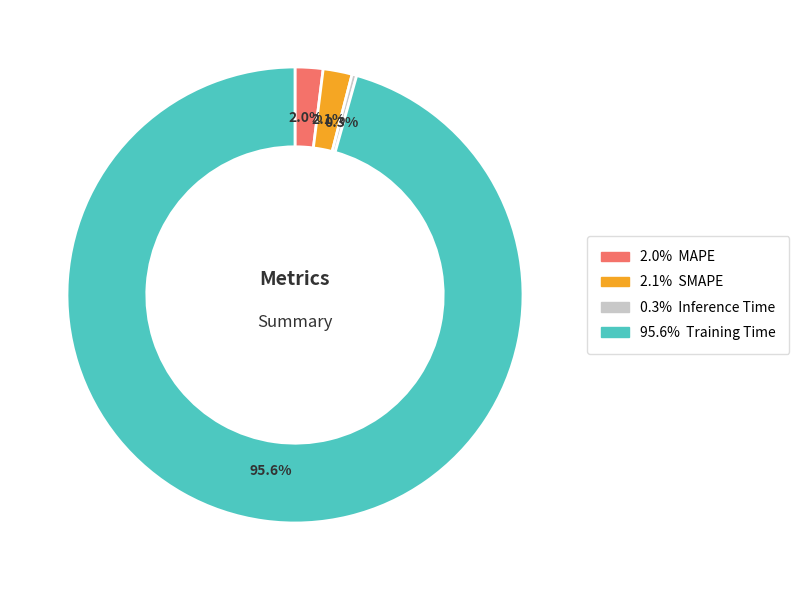

Is there a majority slice in this chart?

Yes